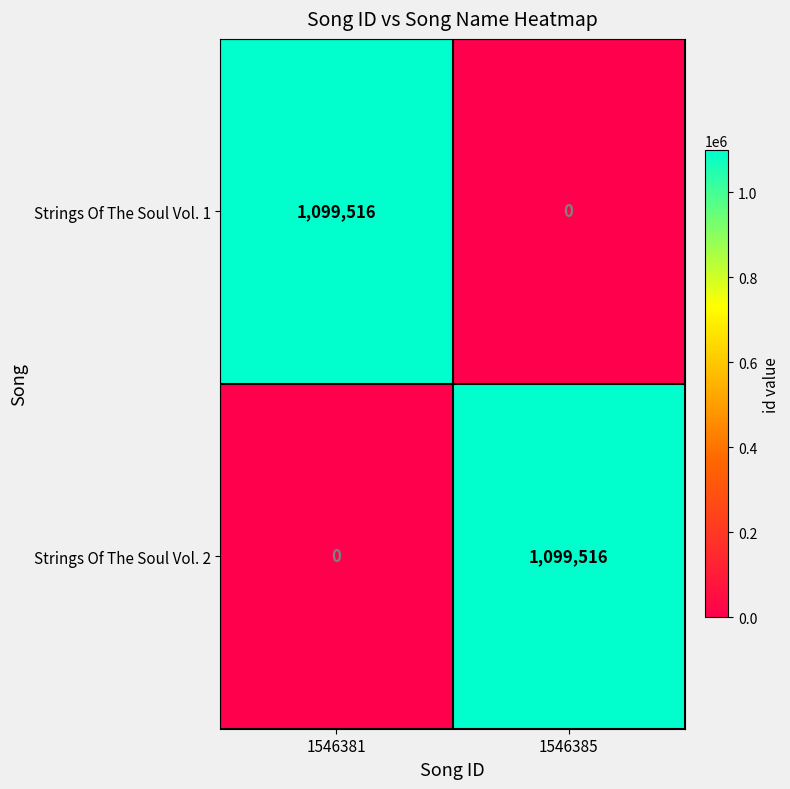

True or false: Strings Of The Soul Vol. 1 has a value of 1099516 at 1546381.

True